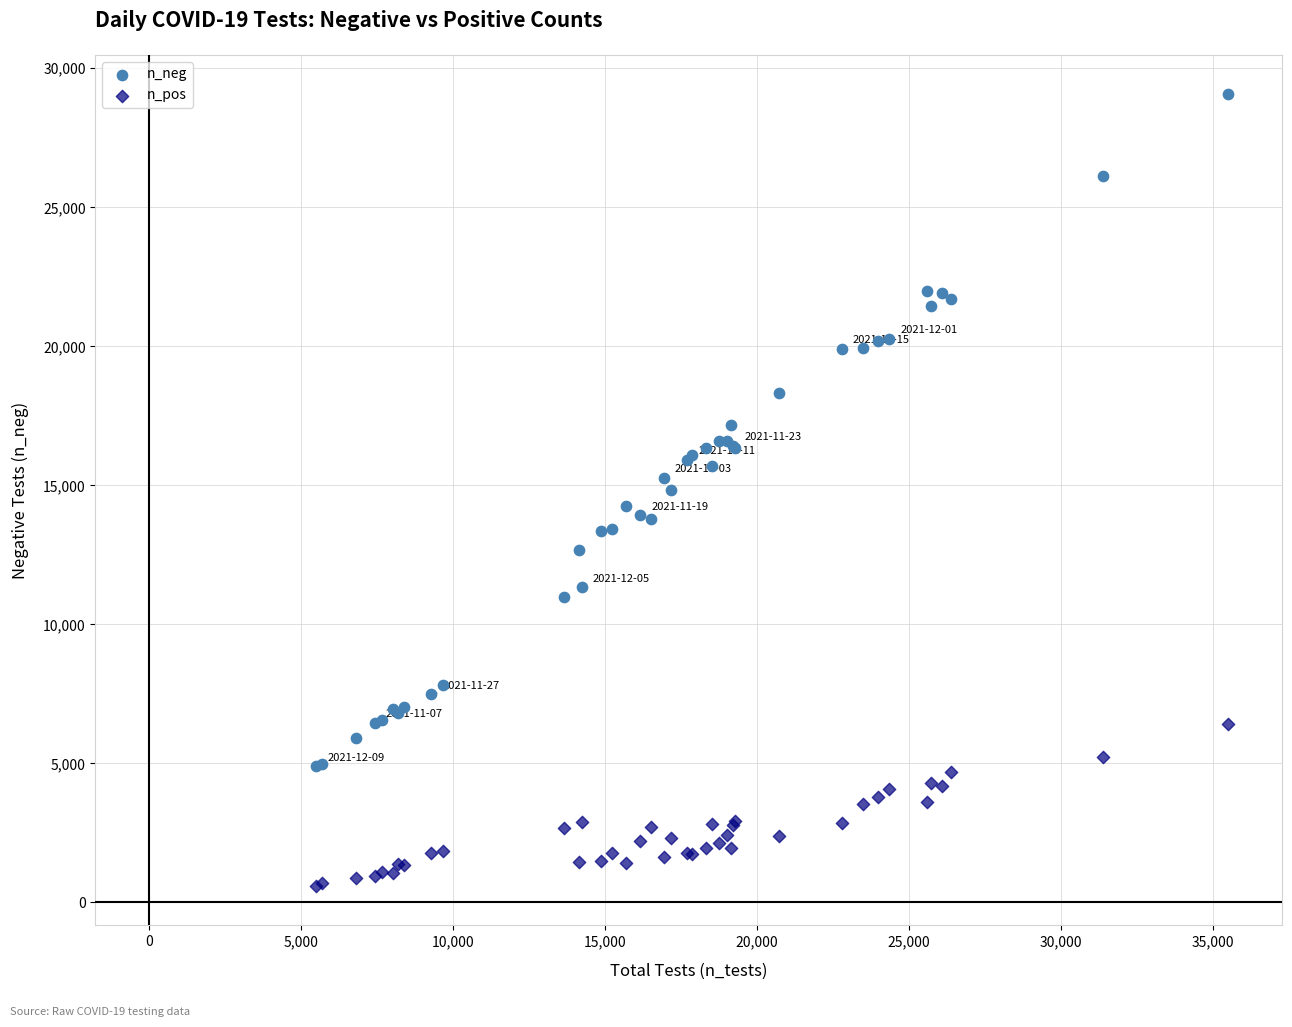

Which series reaches the minimum Y coordinate?

n_pos